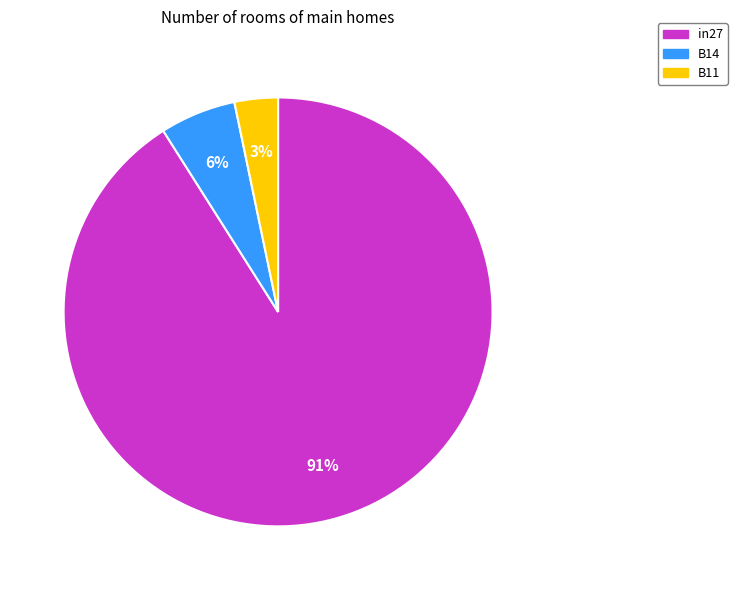

Which slice is the largest?

in27